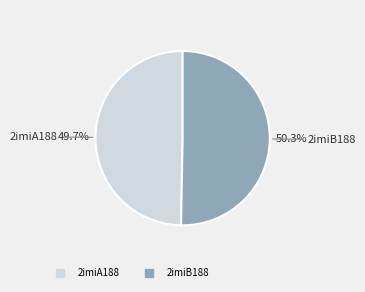

Which slice is the largest?

2imiB188